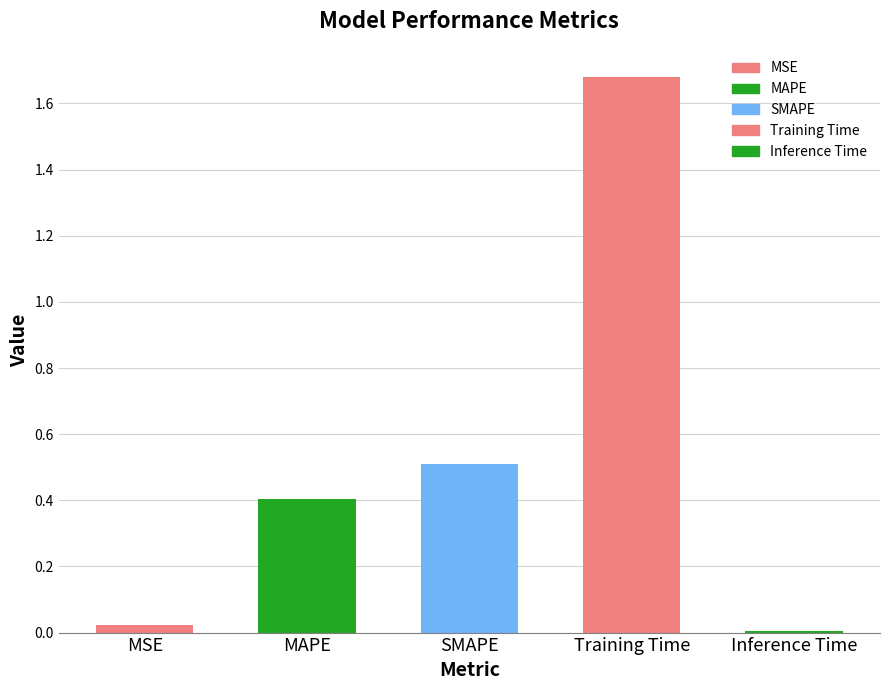

What is the label of the 4th bar from the right?

MAPE